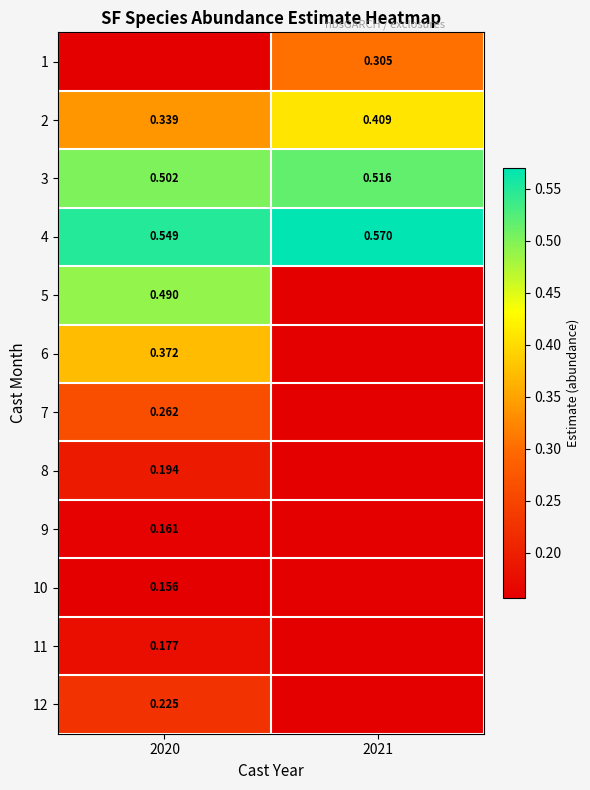

Between 2020 and 2021, which is larger?

2021